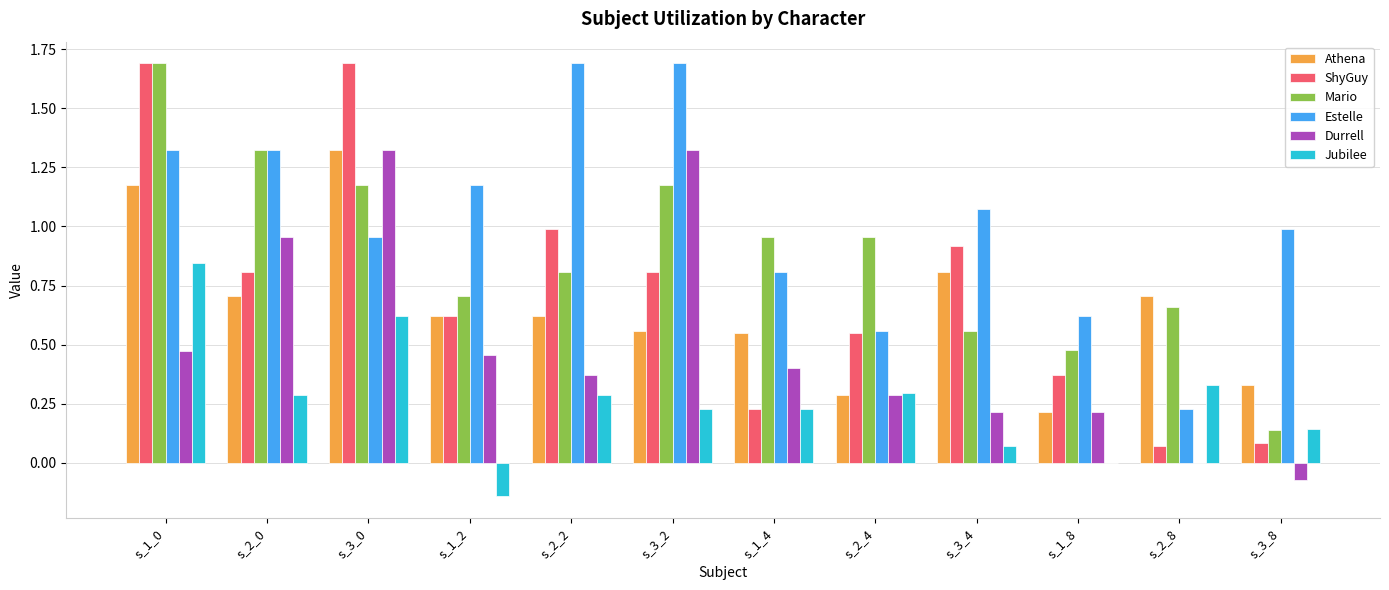

How many groups of bars are there?

12